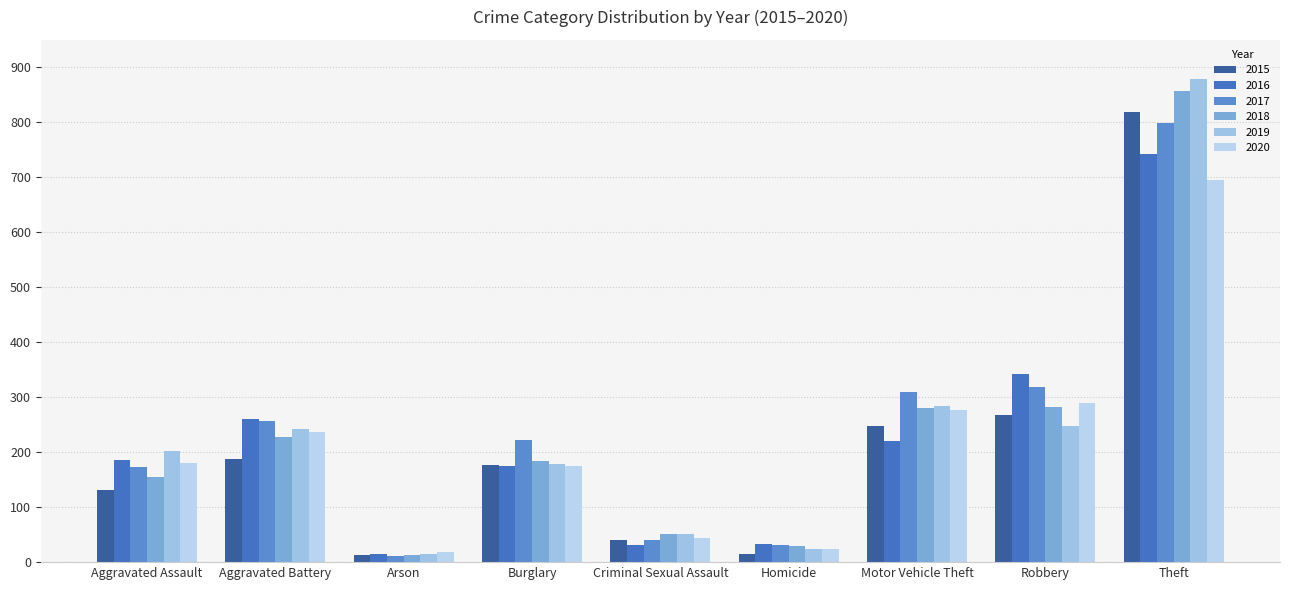

How many bars are there in each group?

6